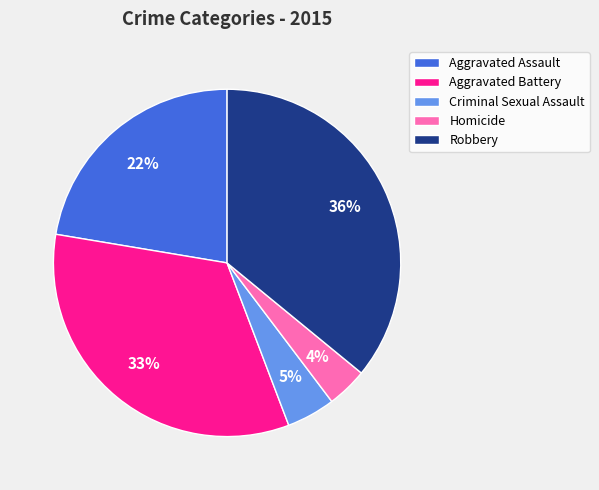

Is there any slice that represents more than half of the pie?

No